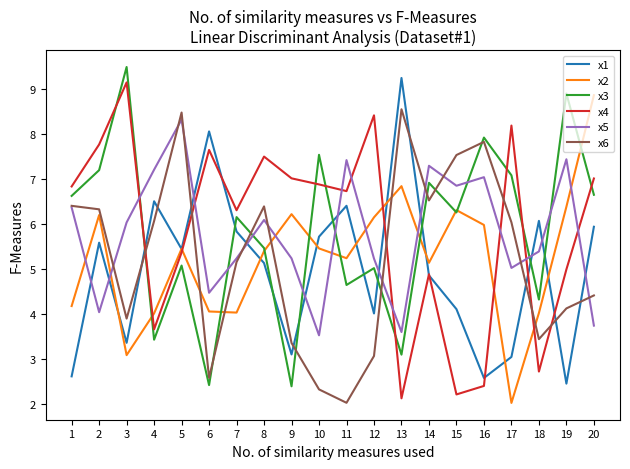

List the series in order of their peak value, highest first.

x3, x1, x4, x2, x6, x5